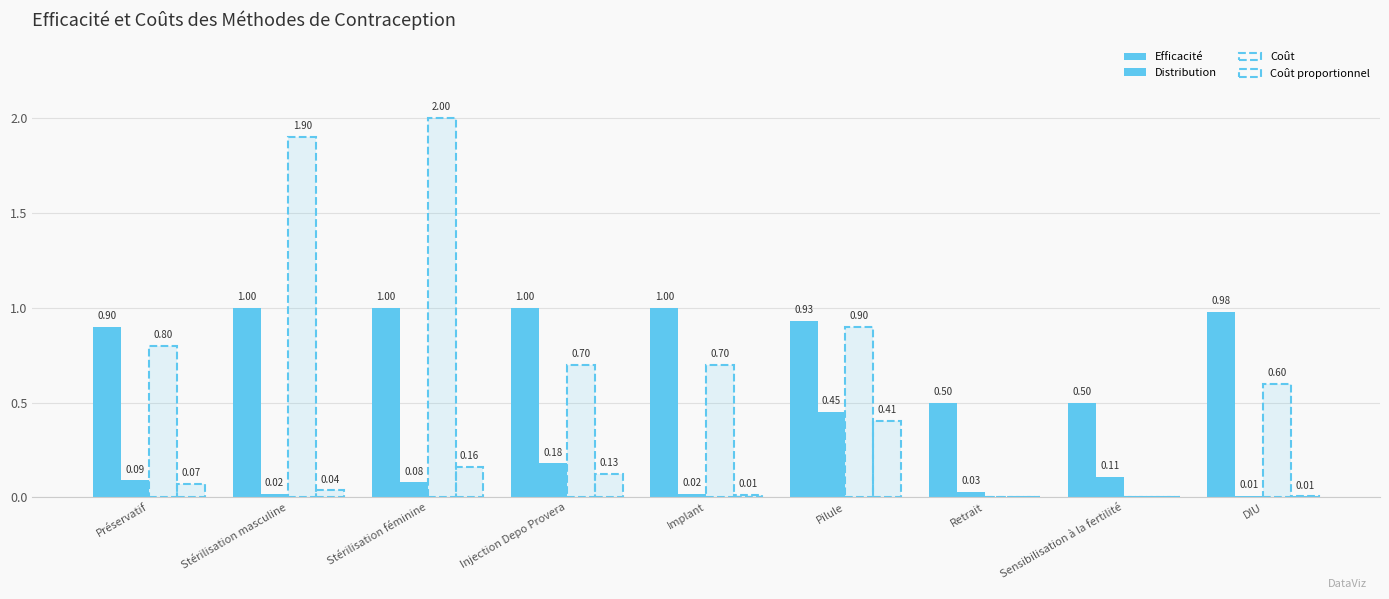

Where is Coût nearest to the value 1?

Pilule